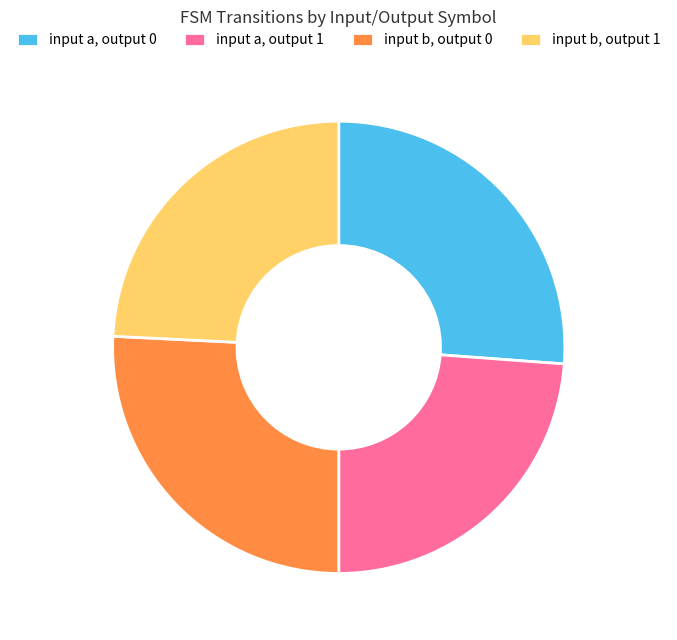

Is the sum of input b, output 0 and input a, output 0 greater than half?

Yes